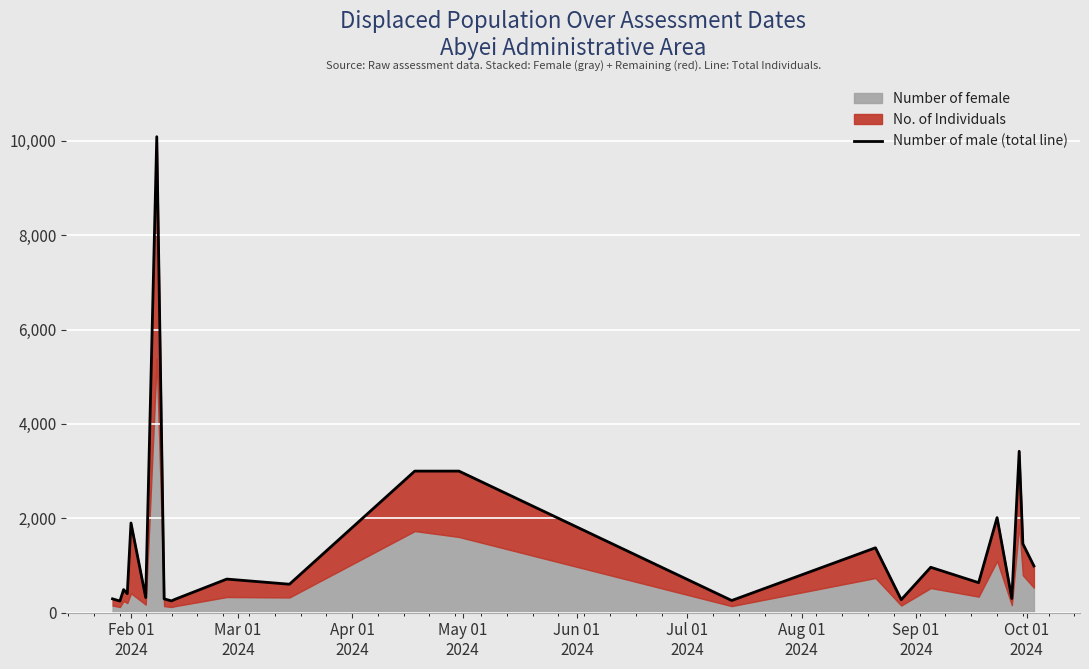

How many lines are shown in the chart?

1